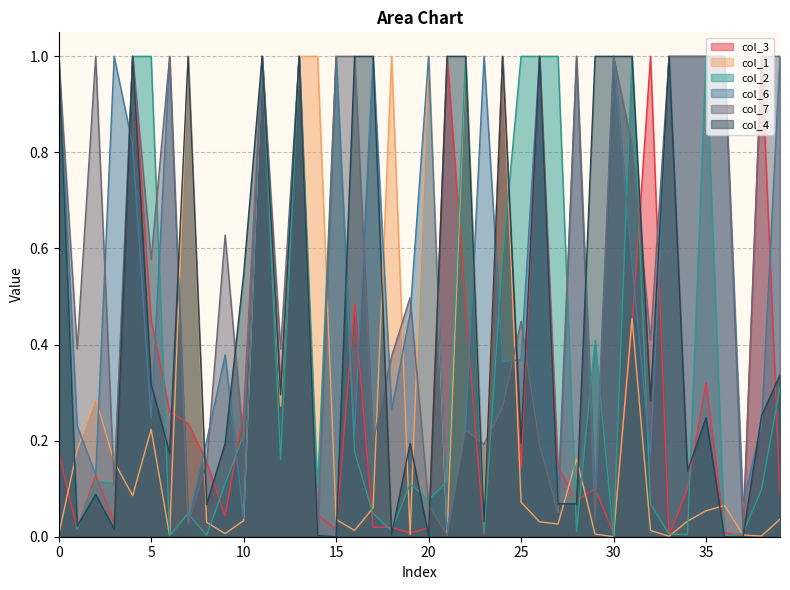

What is the average value of the col_2 series?

0.4